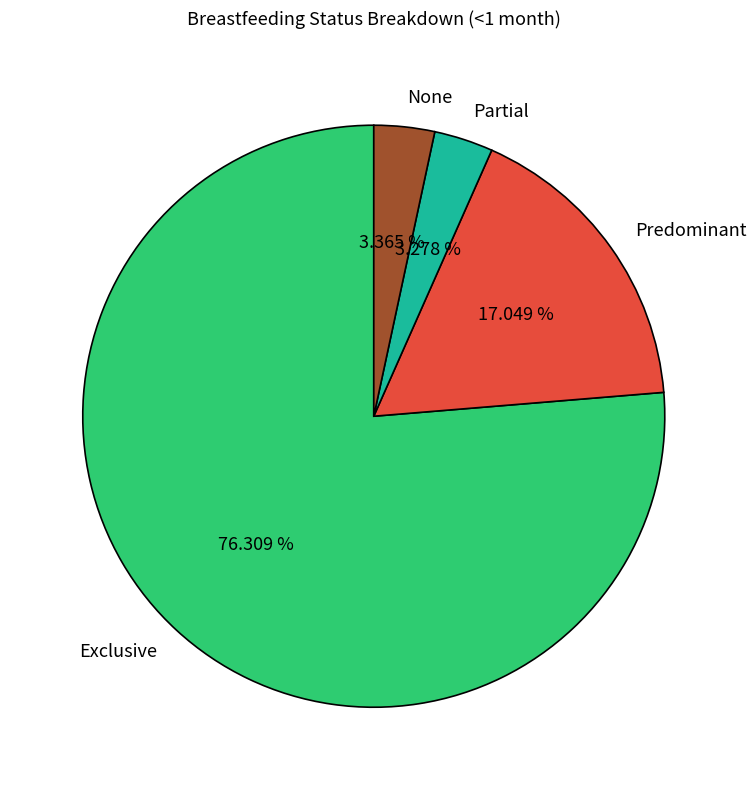

How many segments does this pie chart have?

4